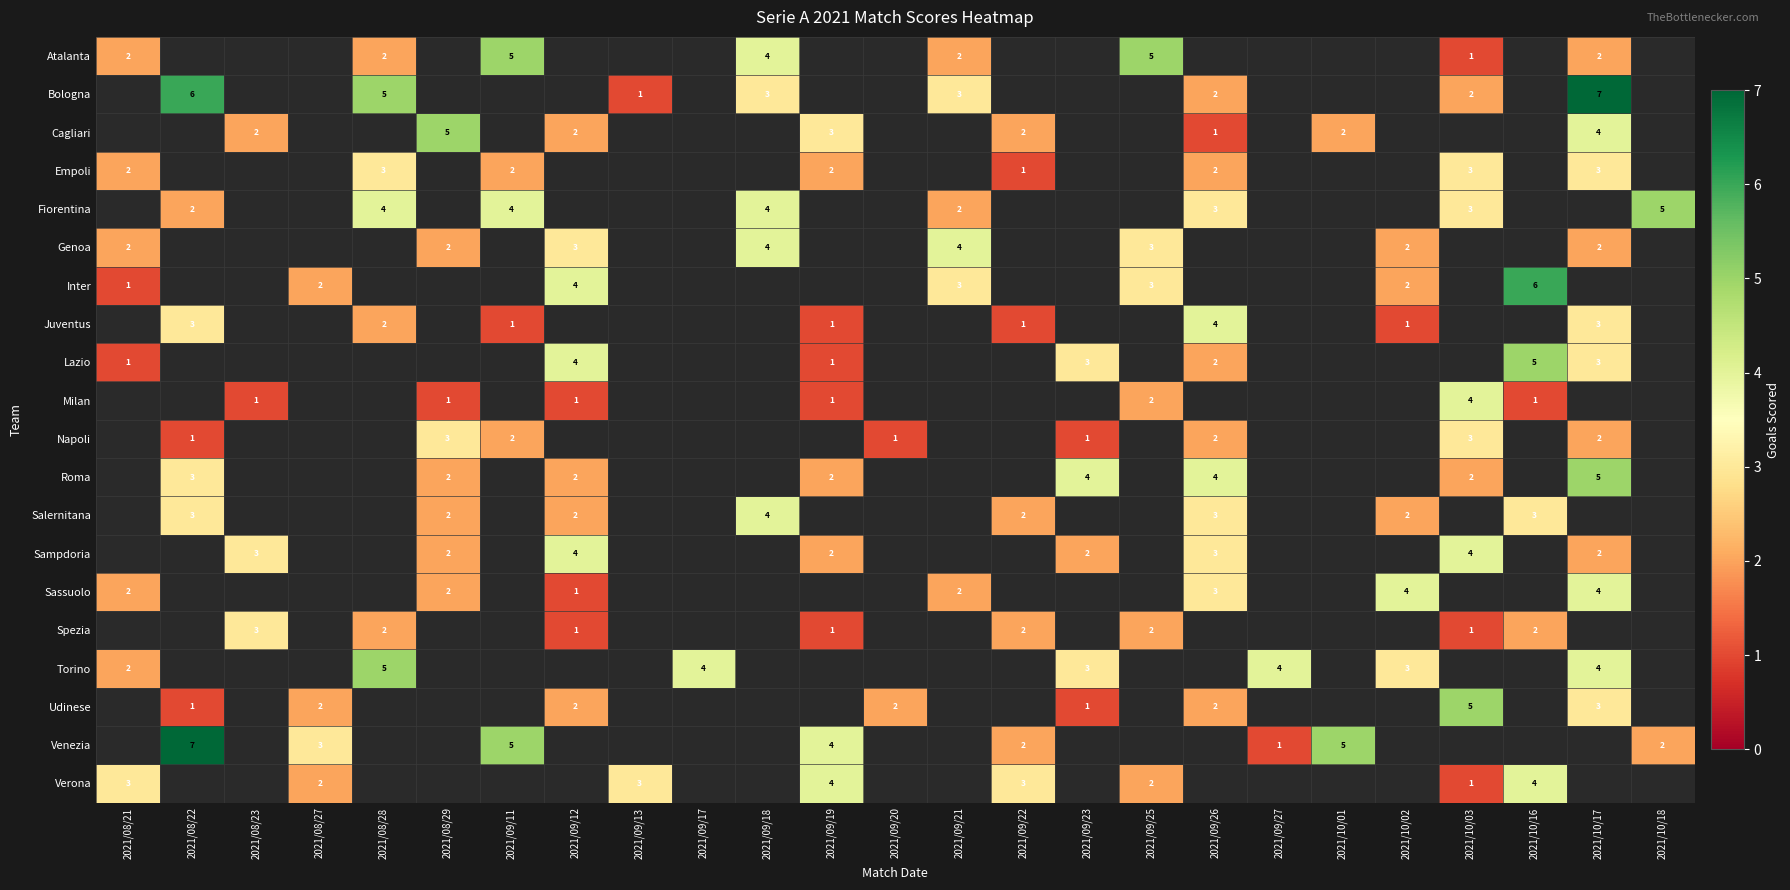

Is the value of Atalanta at 2021/09/11 greater than the value of Cagliari at 2021/09/22?

Yes